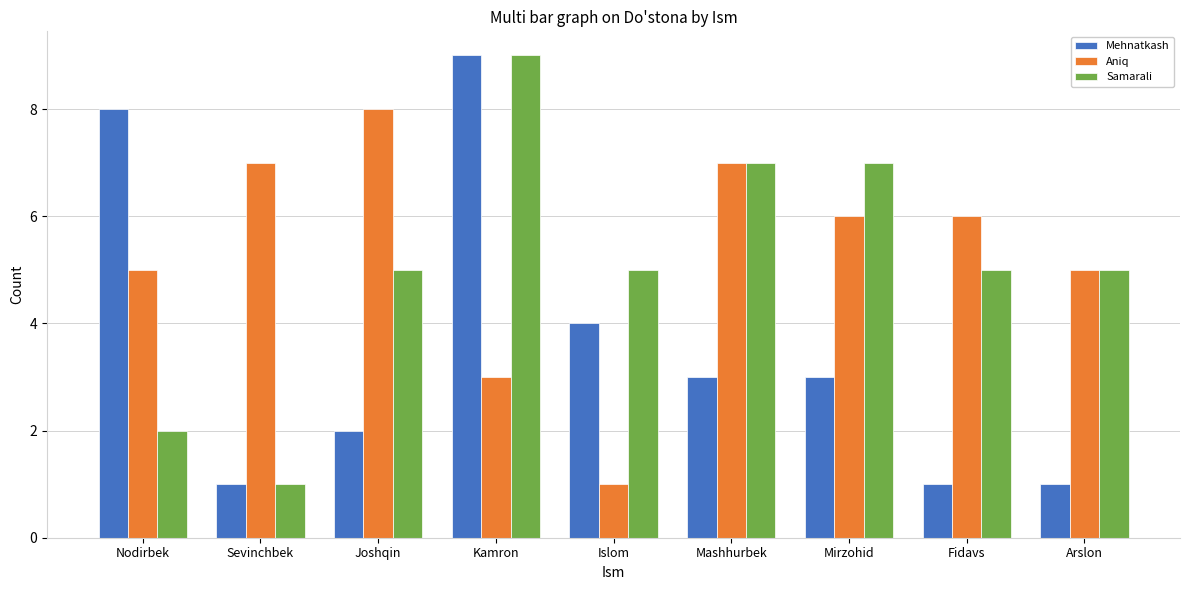

What is the value of the Aniq bar at the 6th from the left?

7